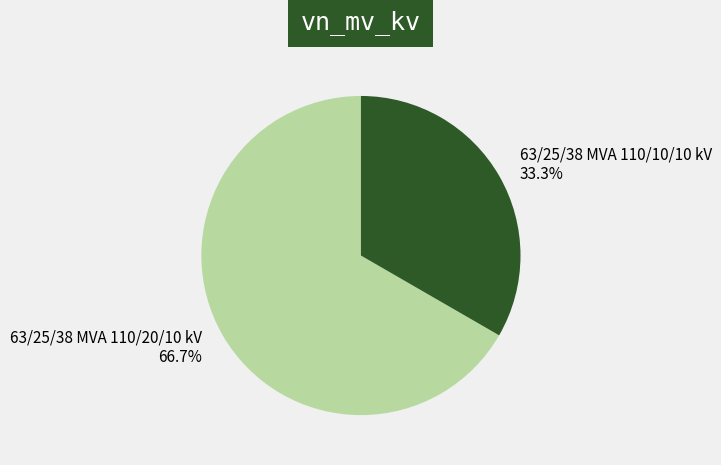

Count the number of slices in the pie.

2